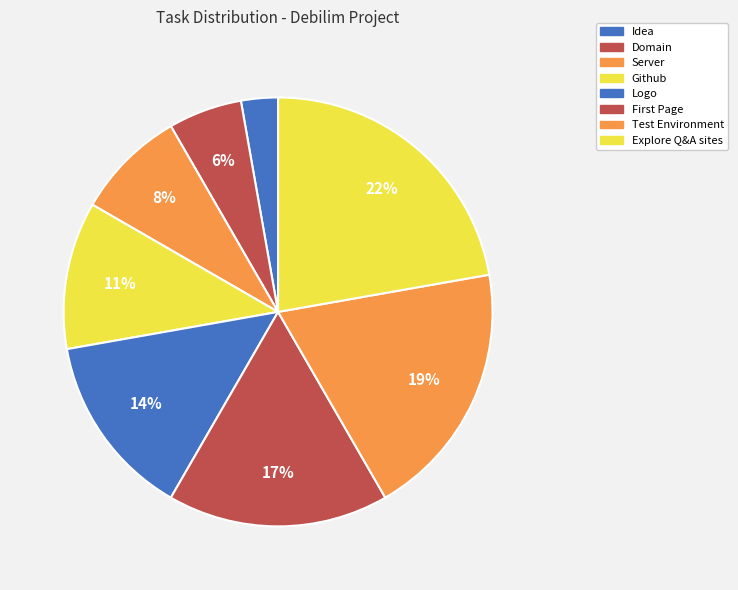

The Explore Q&A sites slice represents 22% of the pie. True or false?

True